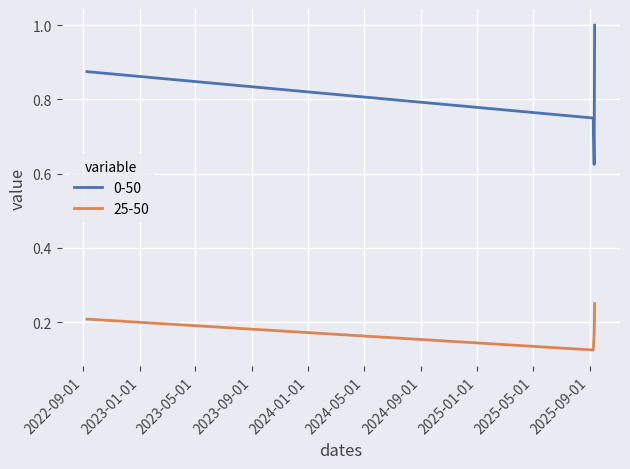

Which series has the largest range (max minus min)?

0-50